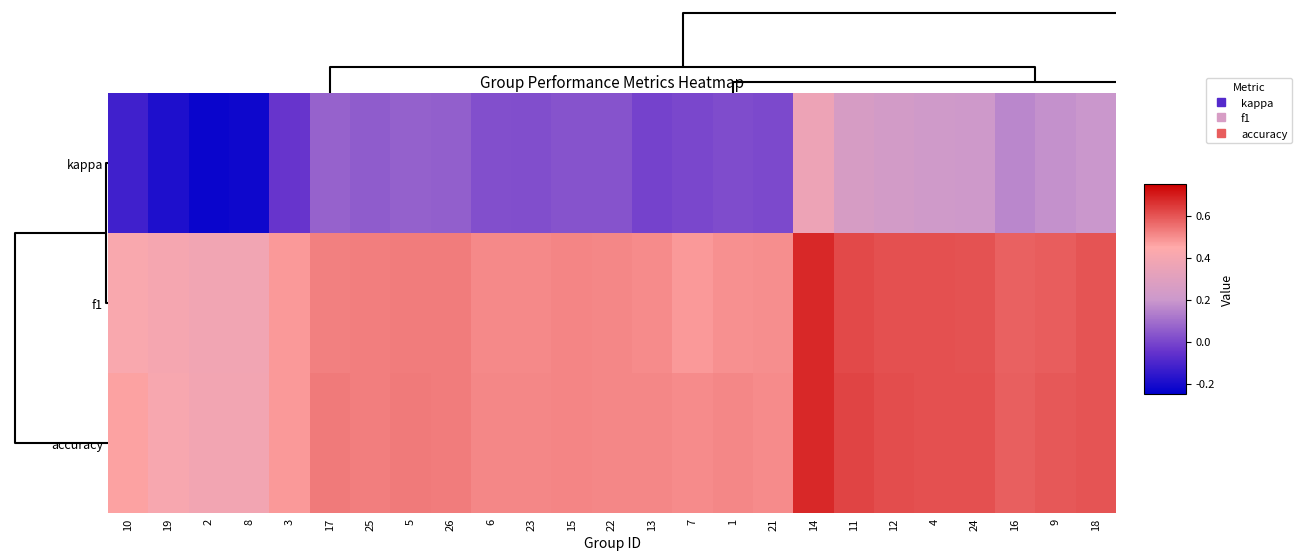

Rank the series at 2 from highest to lowest value.

accuracy, f1, kappa